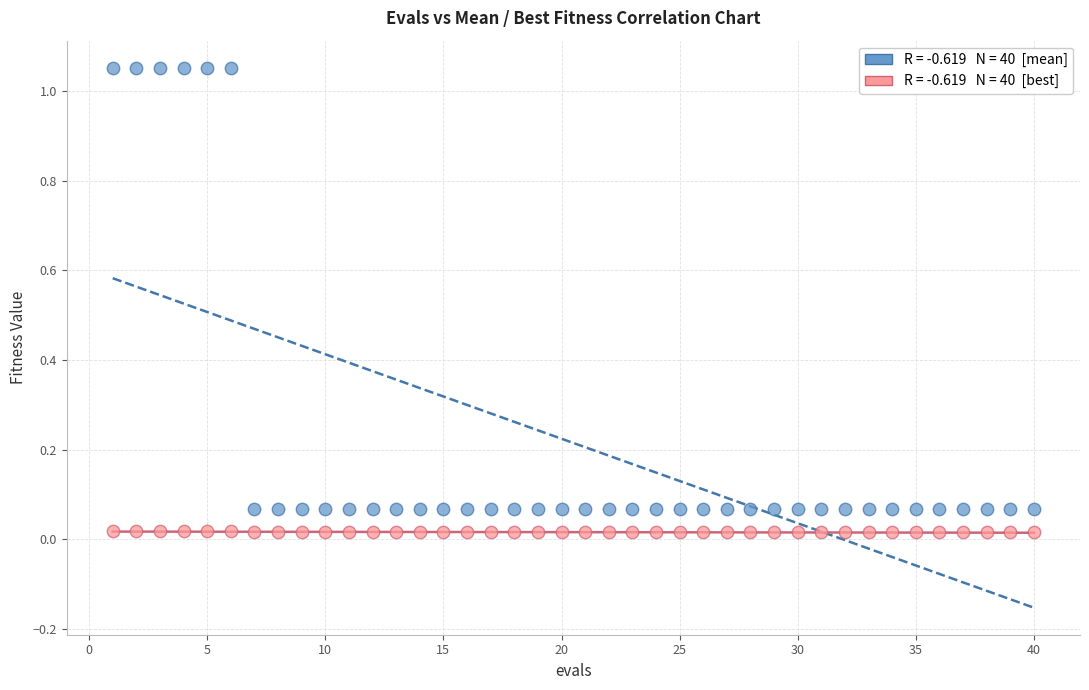

Across all data points, what is the range of X values (max minus min)?

39.0